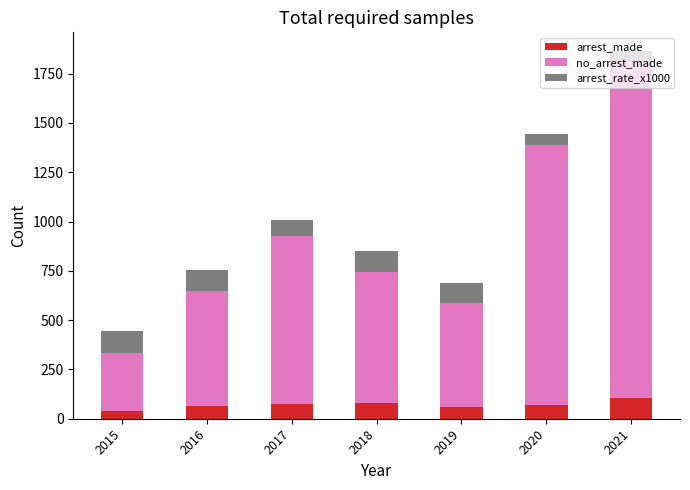

At which category is the sum across all series the highest?

2021